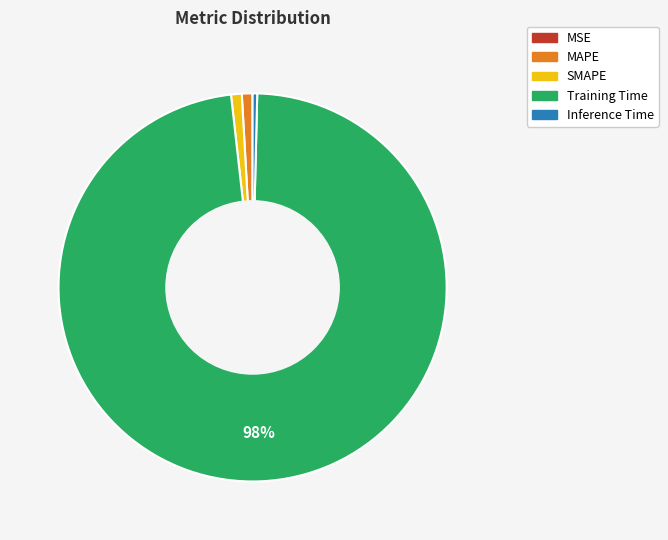

To the nearest percent, what is the difference between the largest and smallest slice percentages?

98%